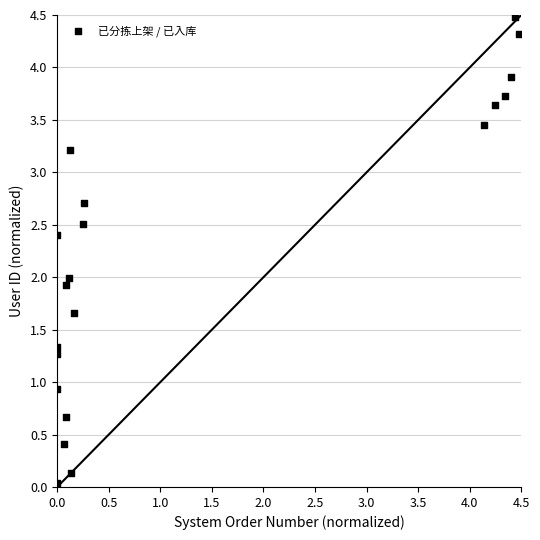

What is the range of X values (max minus min)?

4.5